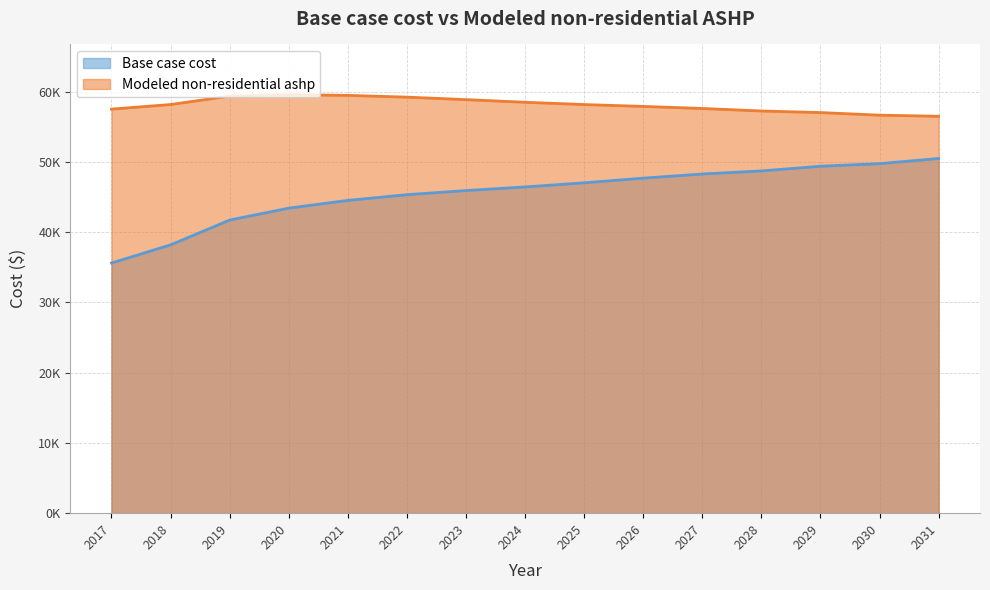

Is the value of Modeled non-residential ashp at 2023 greater than the value of Base case cost at 2029?

Yes